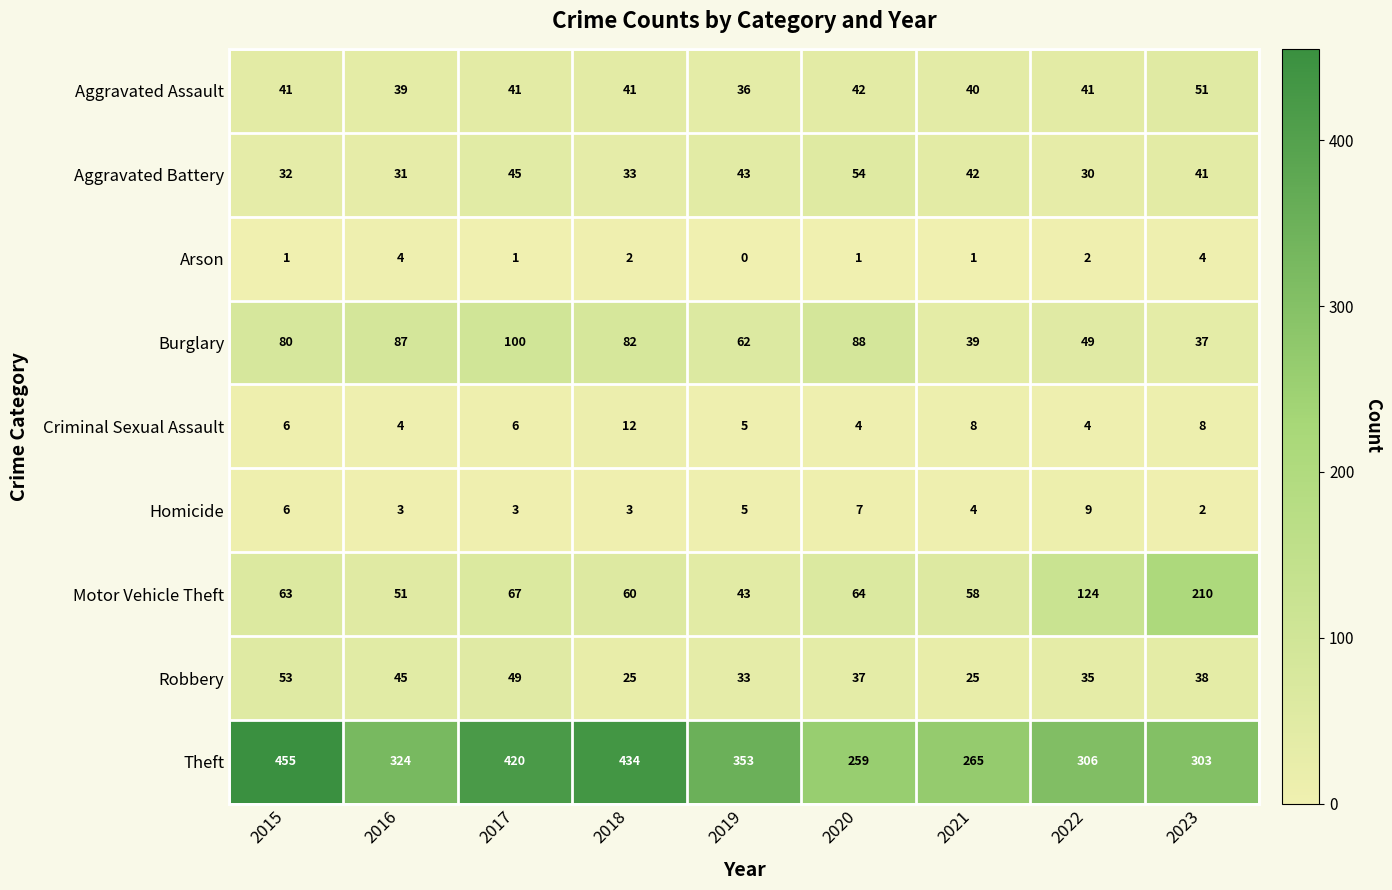

The Motor Vehicle Theft series shows 60 at 2018. True or false?

True